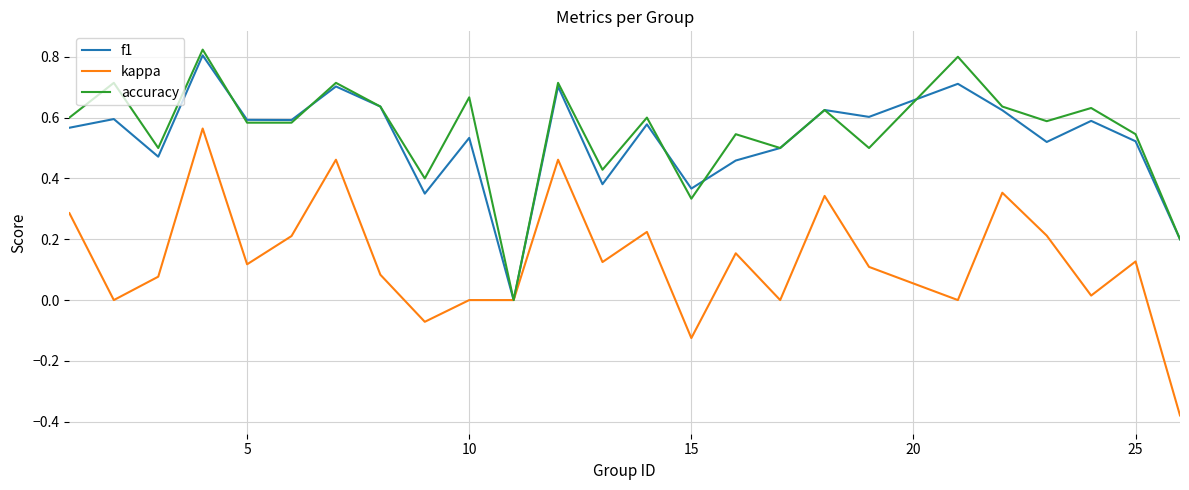

Which series has the largest range (max minus min)?

kappa